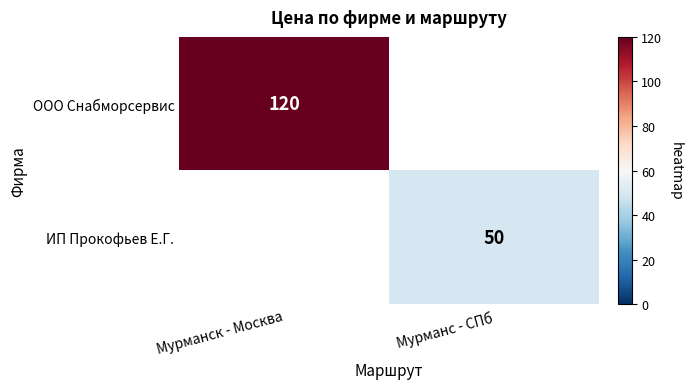

The ООО Снабморсервис series shows 196 at Мурманск - Москва. True or false?

False